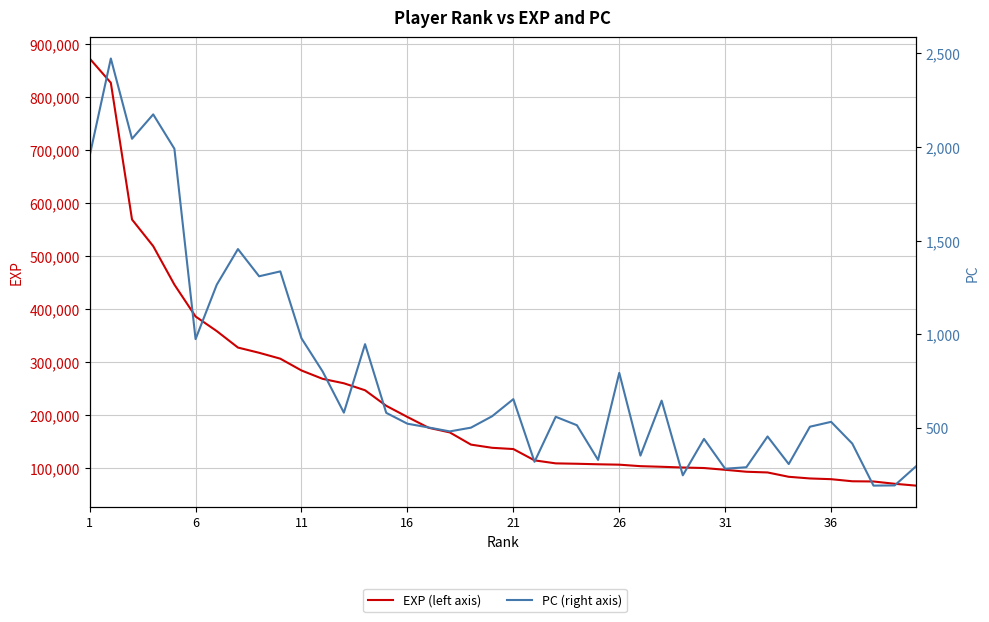

Is it true that EXP (left axis) equals 362273 at 11?

False